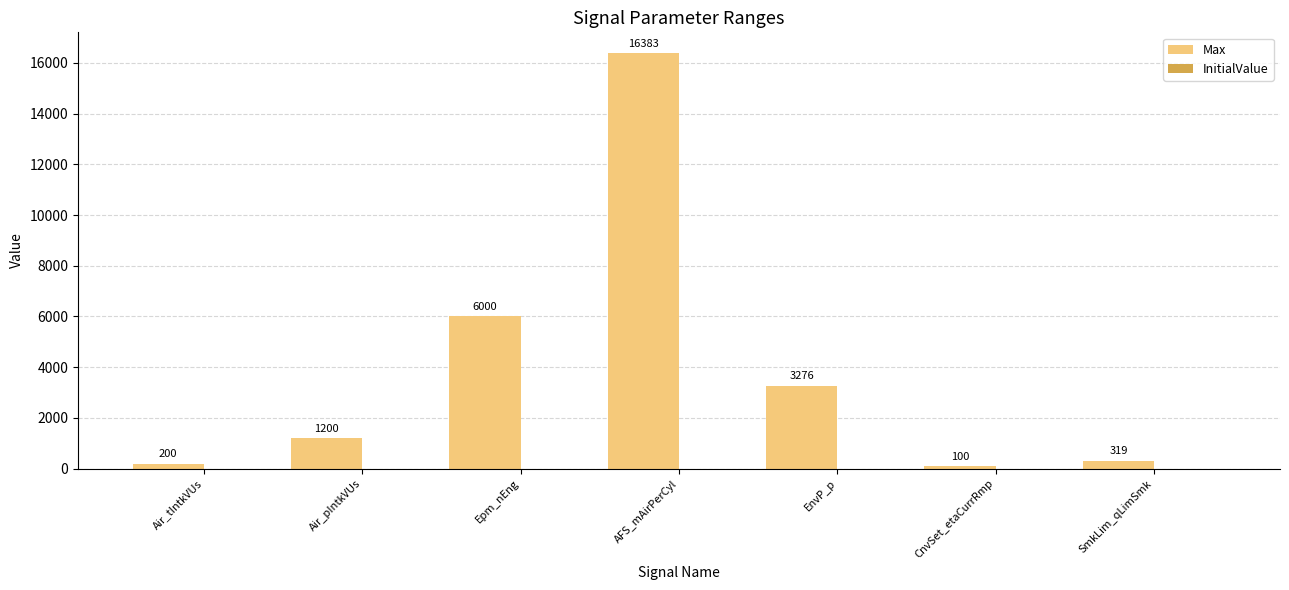

What position from the left is Epm_nEng?

3